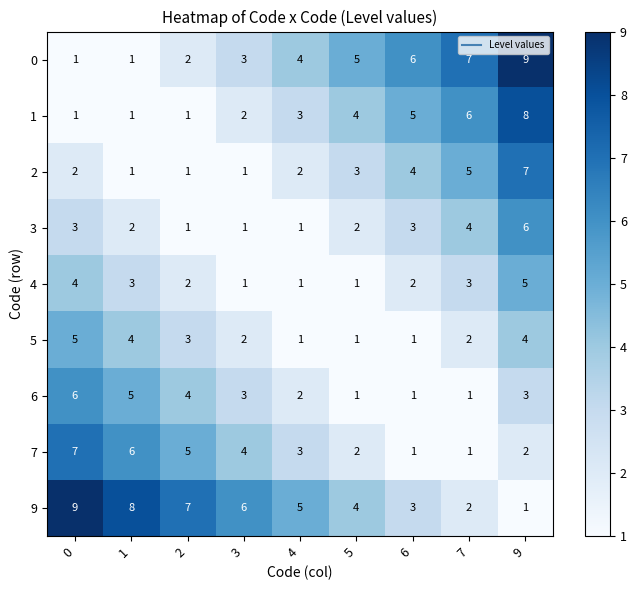

Count the number of data series in this chart.

9